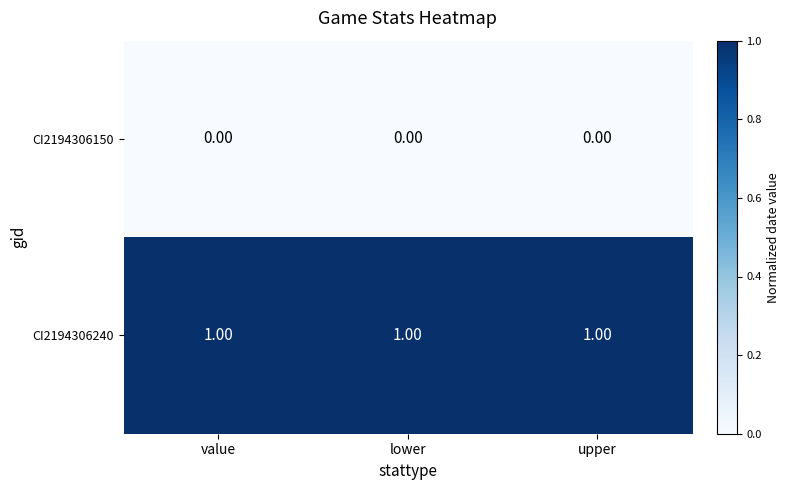

Rank the series by their average value, from highest to lowest.

CI2194306240, CI2194306150